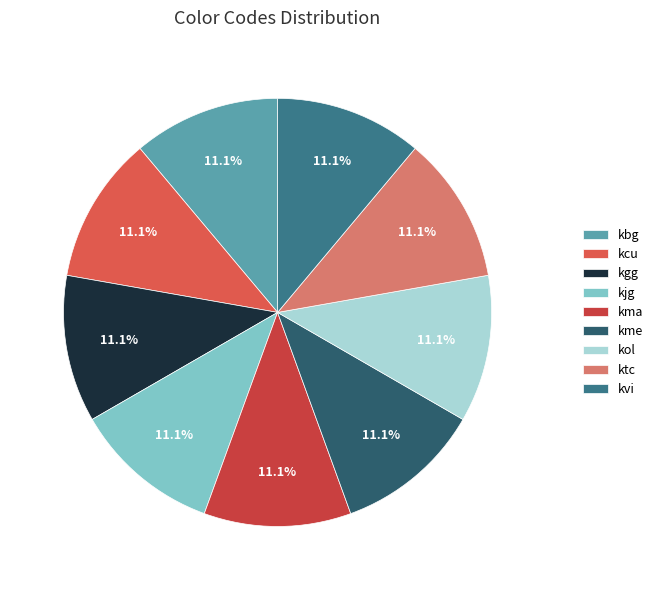

Rank the categories by value from highest to lowest.

kol, kcu, ktc, kma, kme, kbg, kvi, kgg, kjg